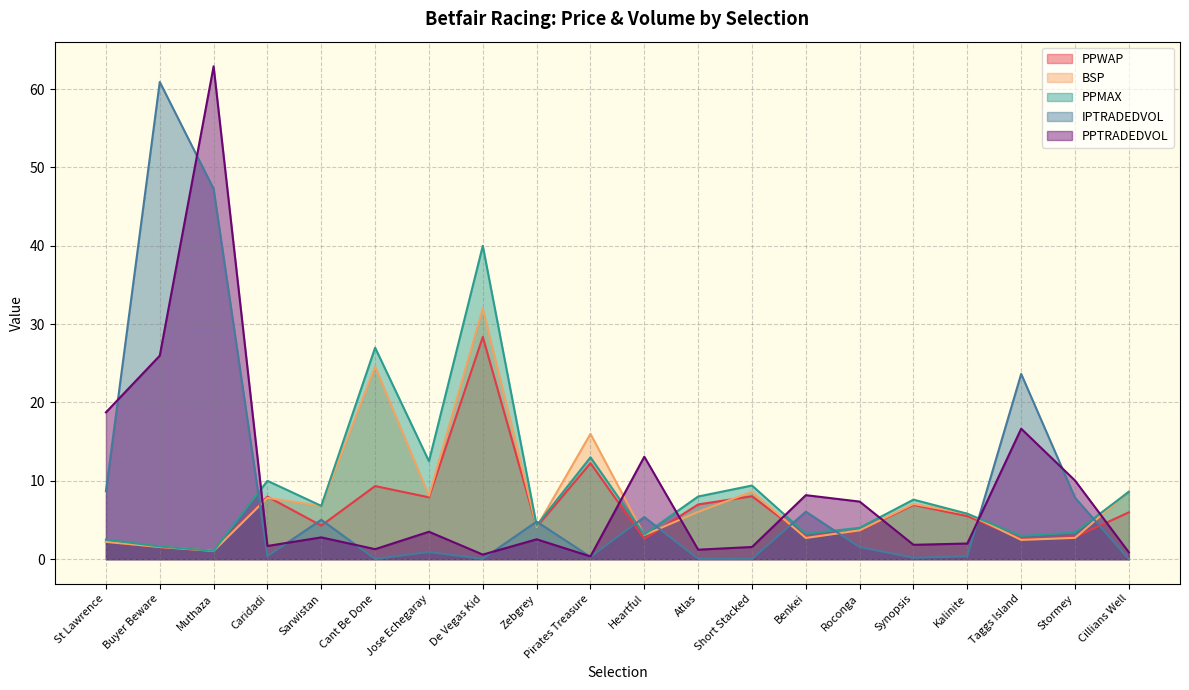

Does the chart have visible grid lines?

Yes